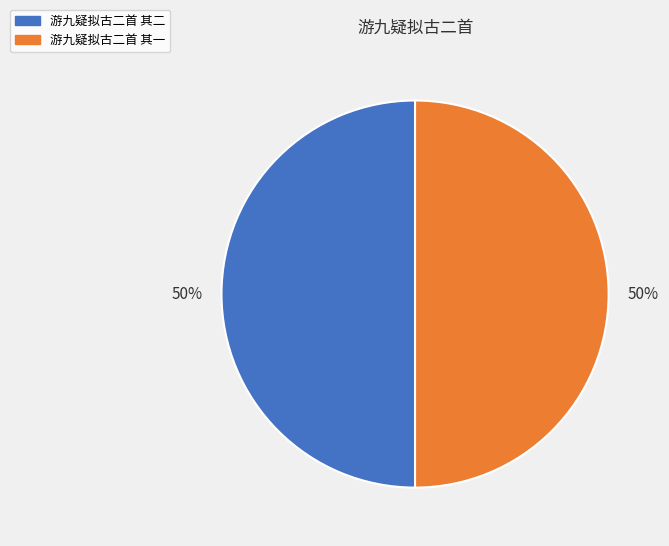

Do 游九疑拟古二首 其二 and 游九疑拟古二首 其一 together represent more than half of the pie?

Yes